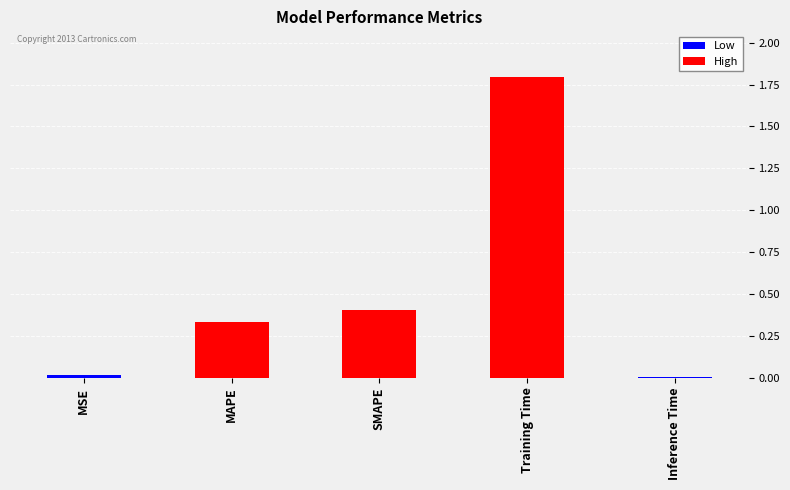

Does the chart contain stacked bars?

No